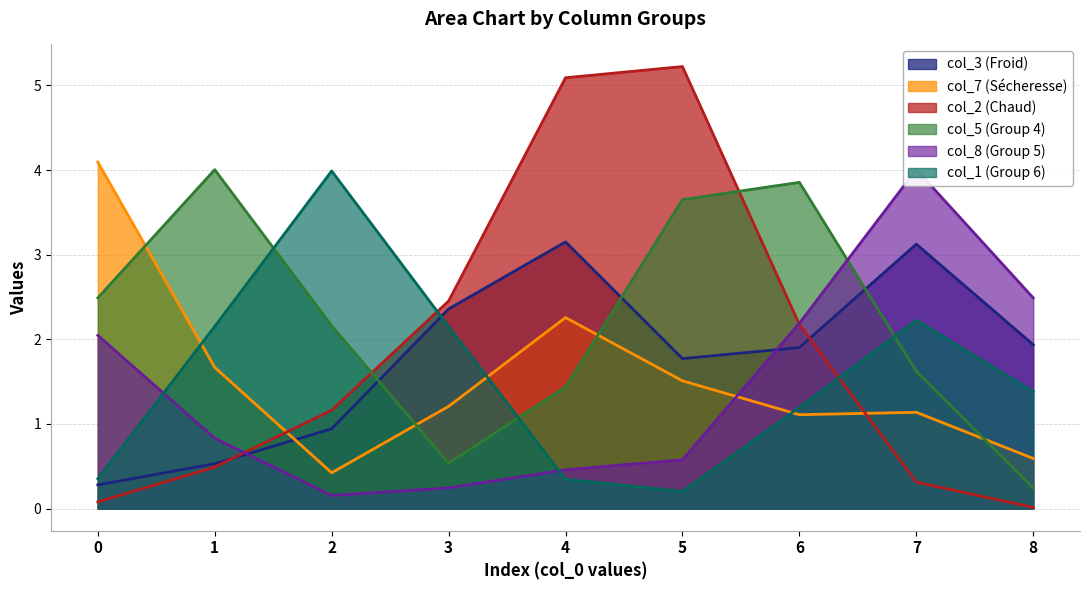

Does the chart have visible grid lines?

Yes